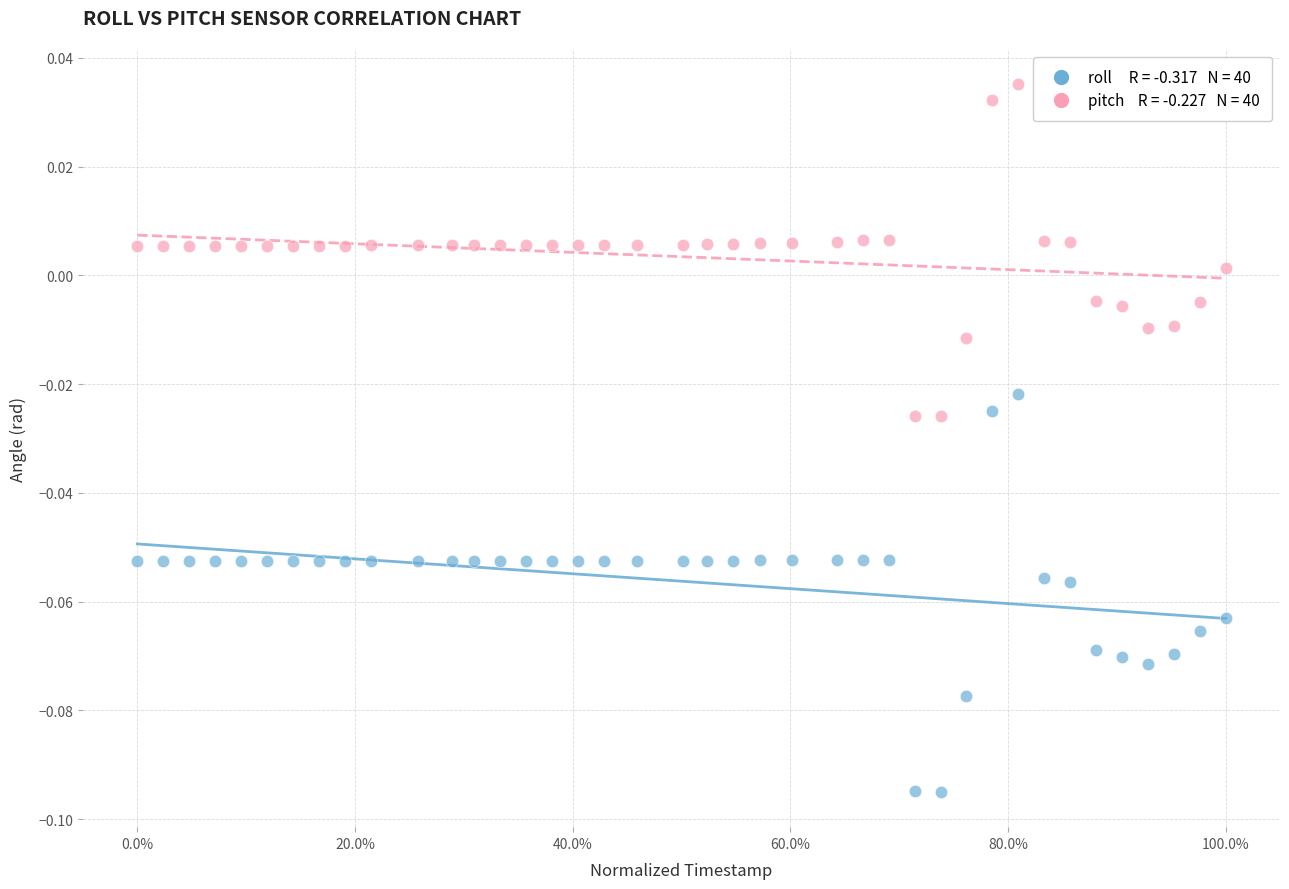

Across all data points, what is the range of X values (max minus min)?

1.0